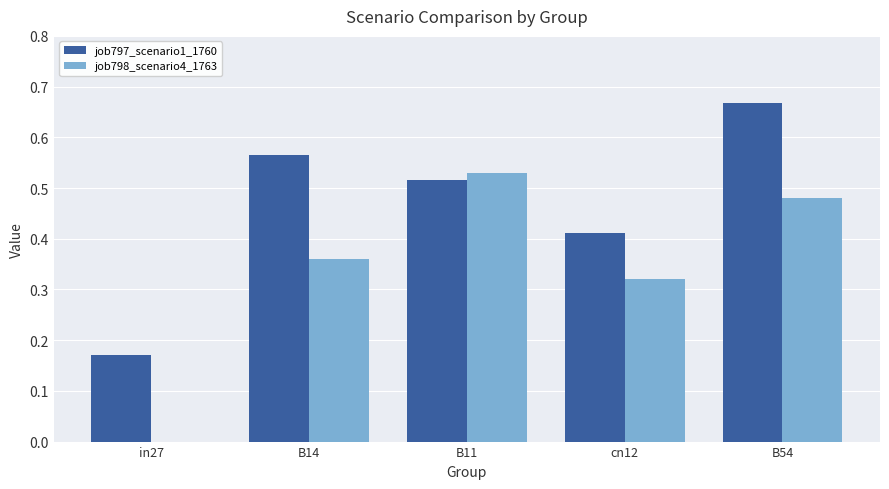

Is it true that job797_scenario1_1760 equals 0.9 at B11?

False